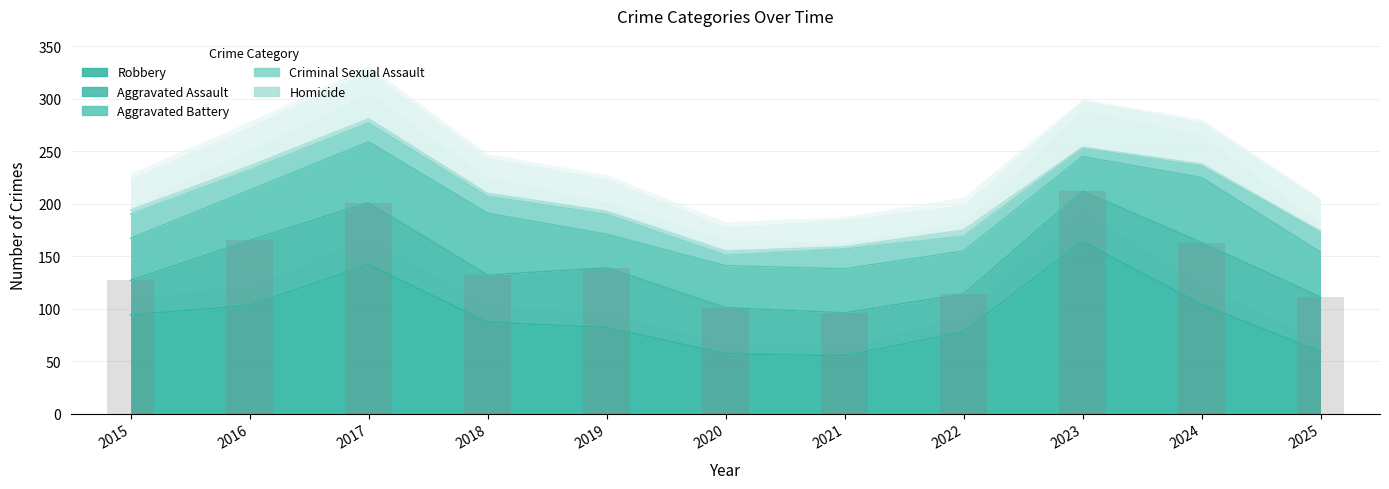

What is the average value of the Aggravated Assault series?

49